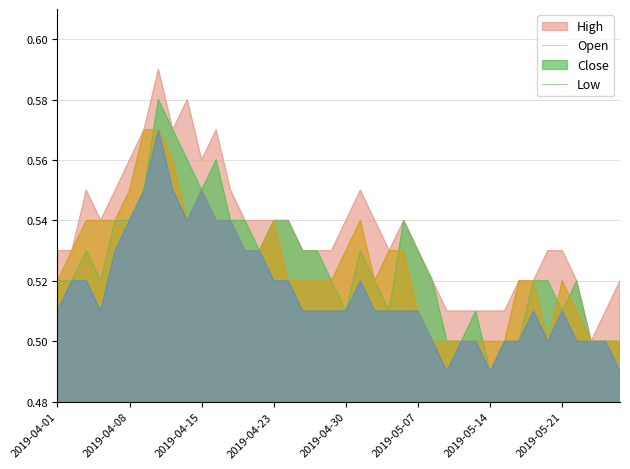

Count the number of data series in this chart.

4